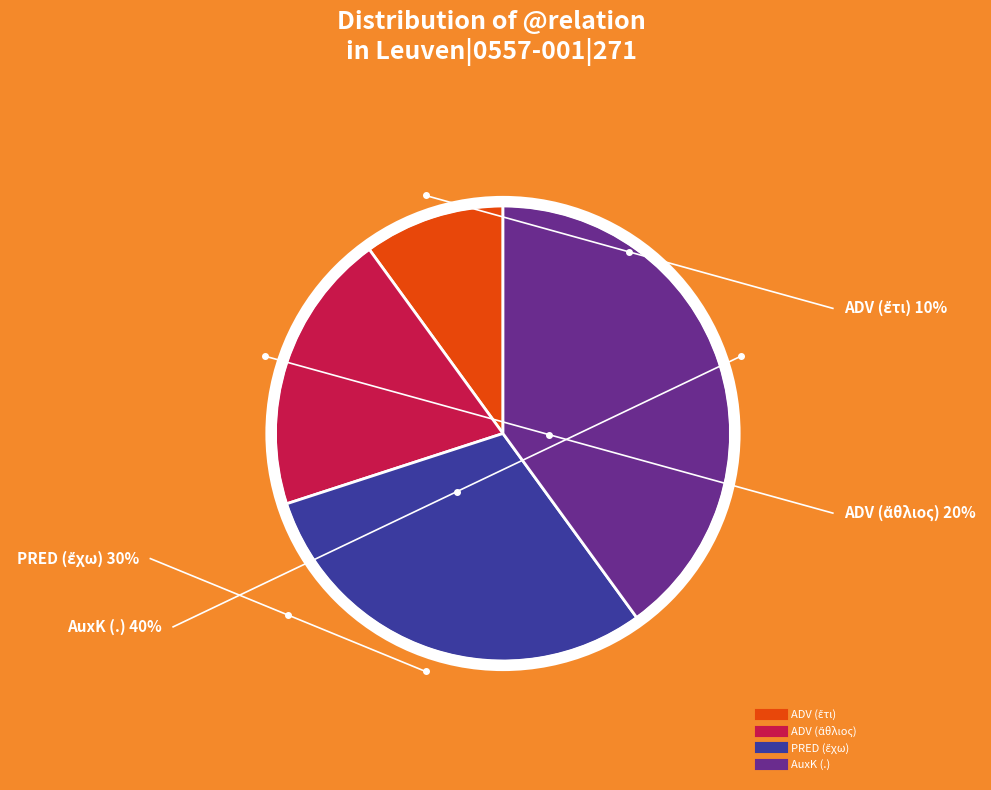

What percentage is NOT represented by PRED (ἔχω)?

70.0%